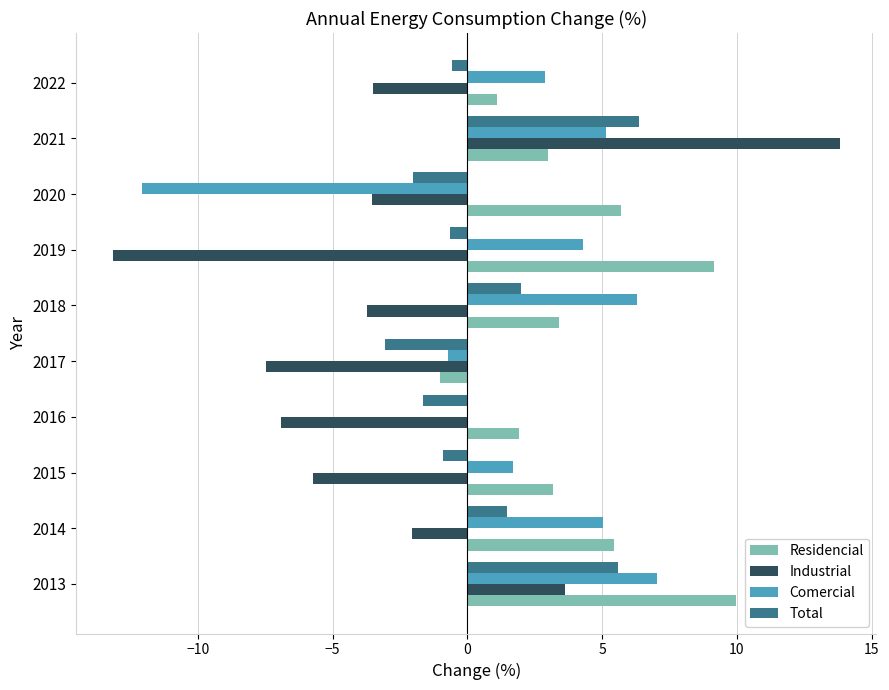

What is the total value across all series at 2018?

8.0